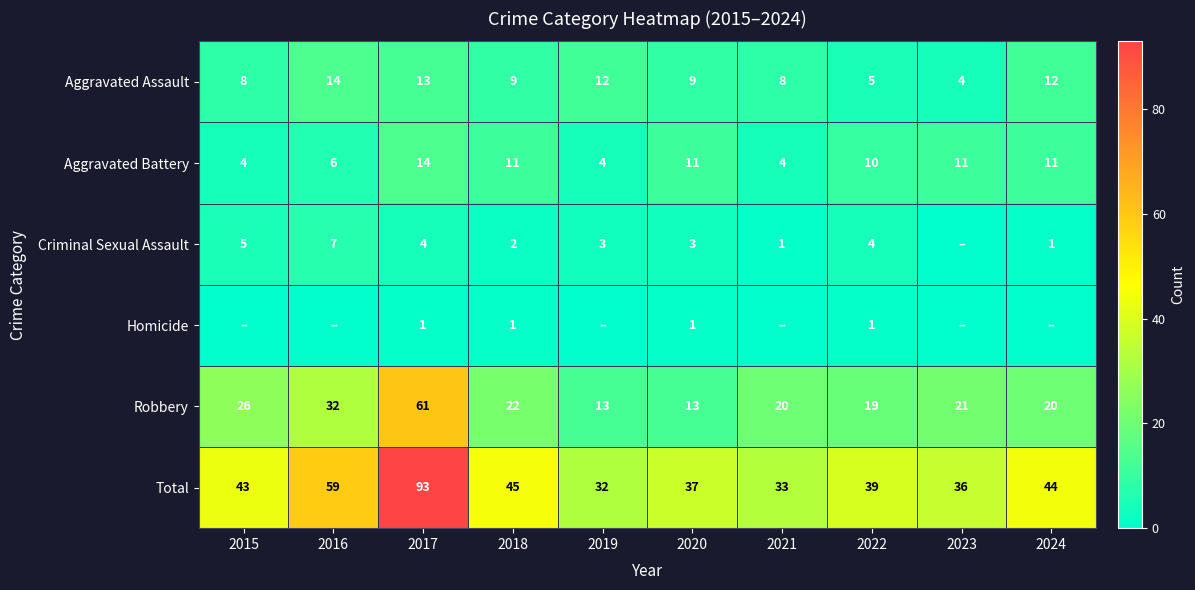

How many values in the Aggravated Battery series are below 11?

5